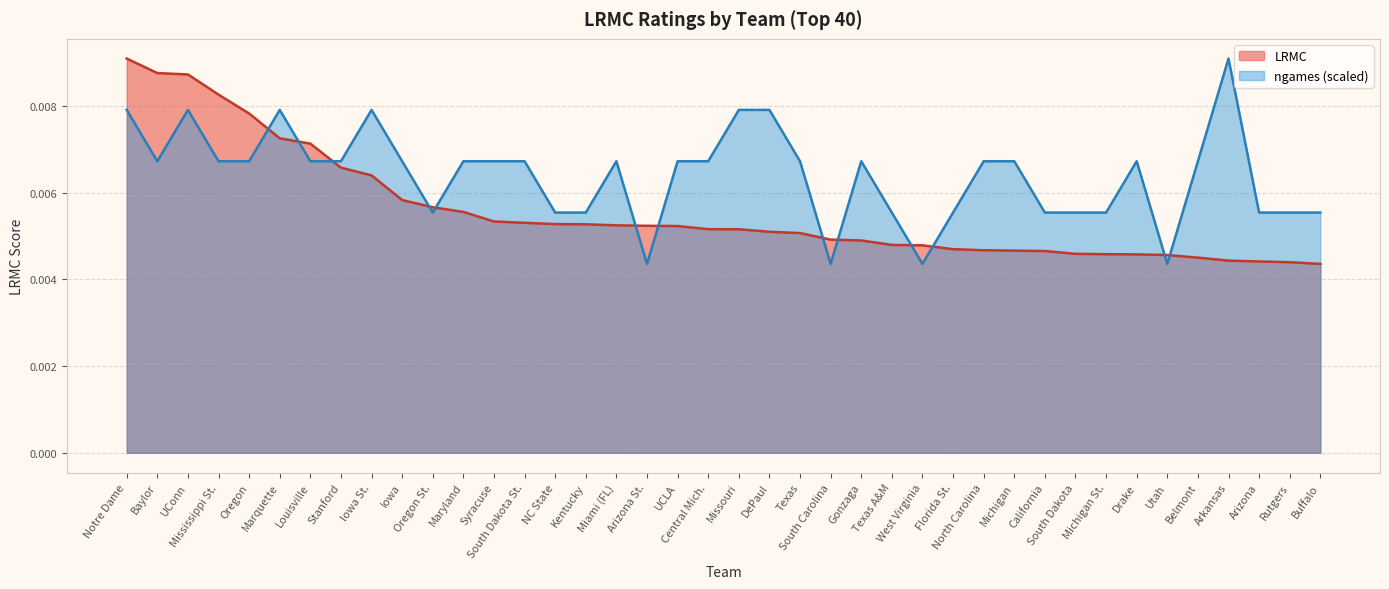

At which label is LRMC closest to 0?

Buffalo